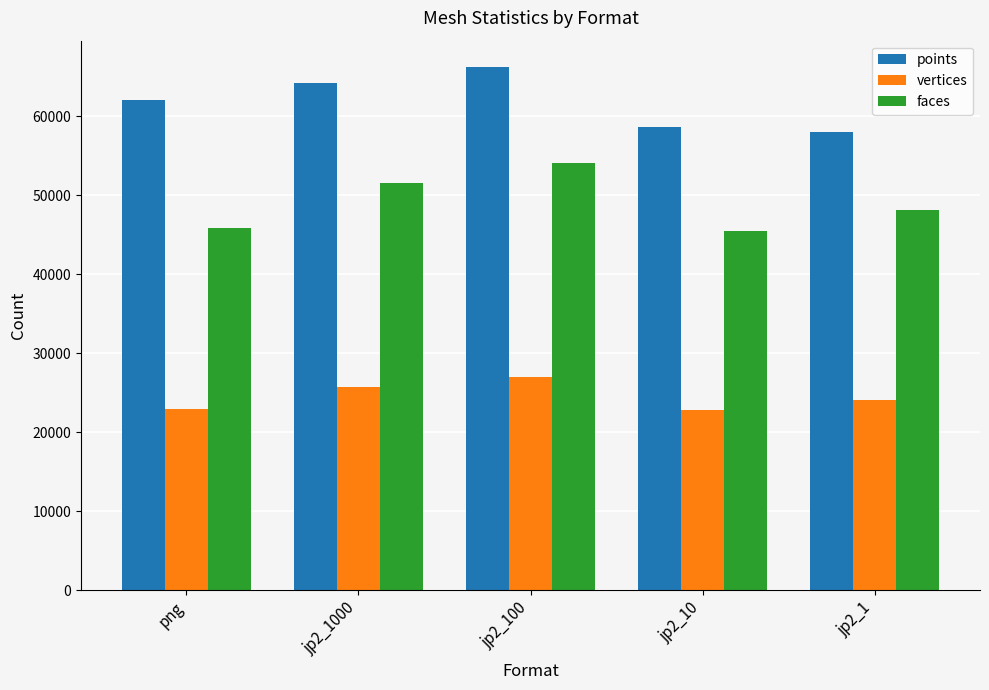

How many groups of bars are there?

5